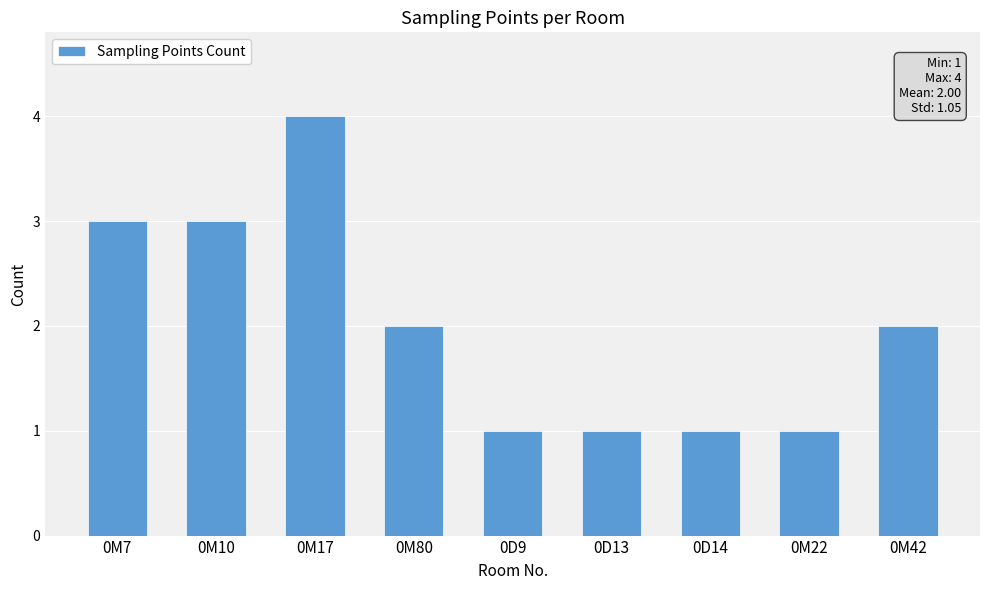

What is the minimum value shown in the chart?

1